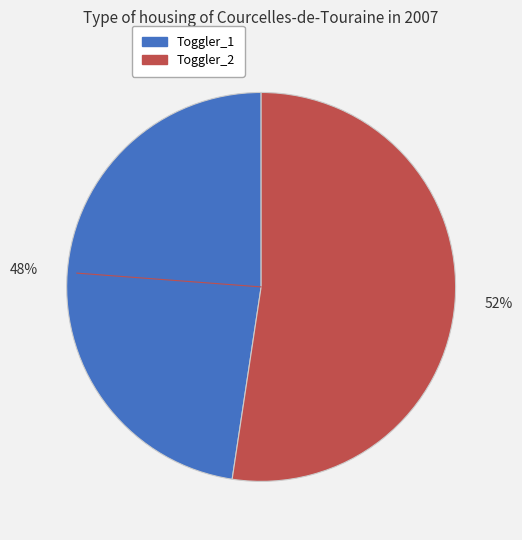

How many slices are in this pie chart?

2